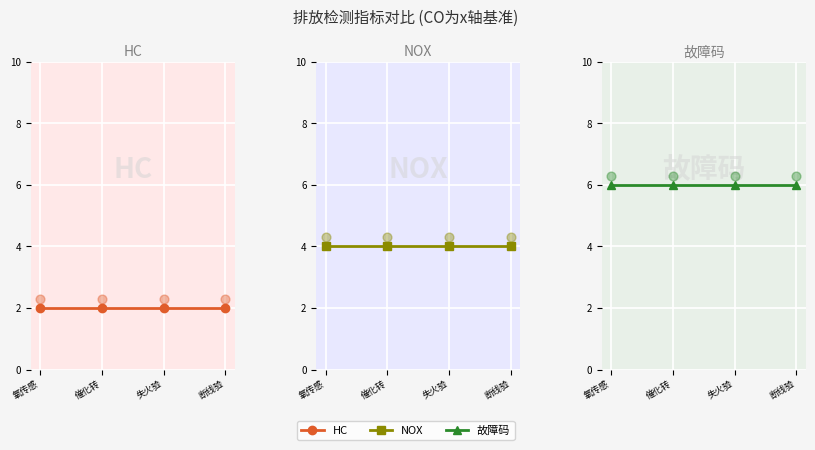

Is the value of HC at 断线验 greater than the value of NOX at 氧传感?

No